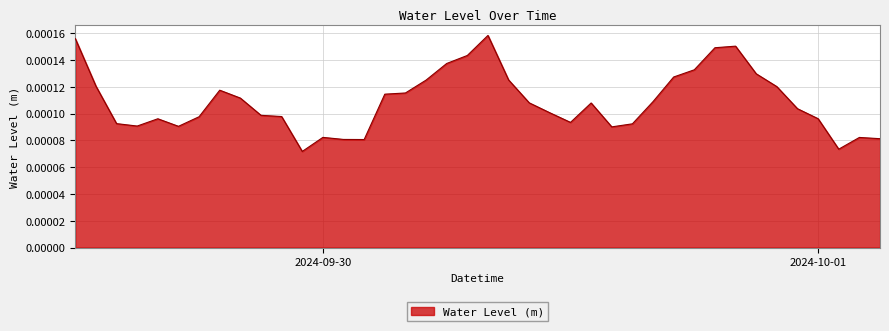

Is this an area chart (filled region under the line)?

Yes